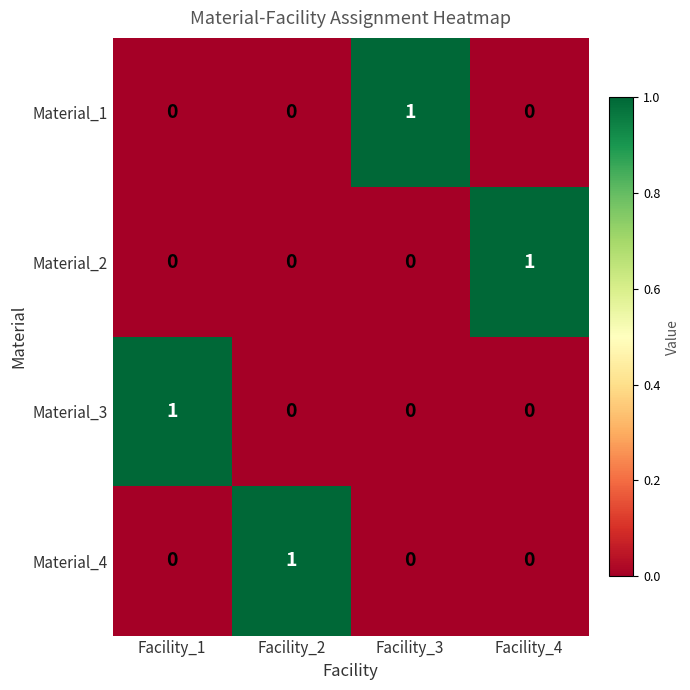

Reading left to right, what are all the values shown in this chart?

Material_1: 0	0	1	0
Material_2: 0	0	0	1
Material_3: 1	0	0	0
Material_4: 0	1	0	0